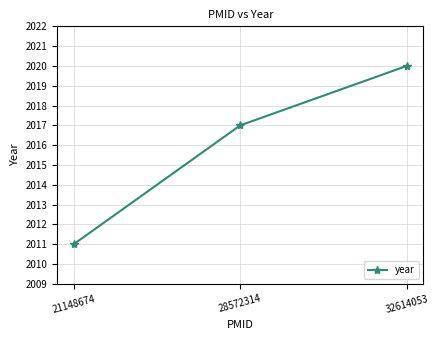

What is the ratio of the value at 32614053 to the value at 28572314?

1.0